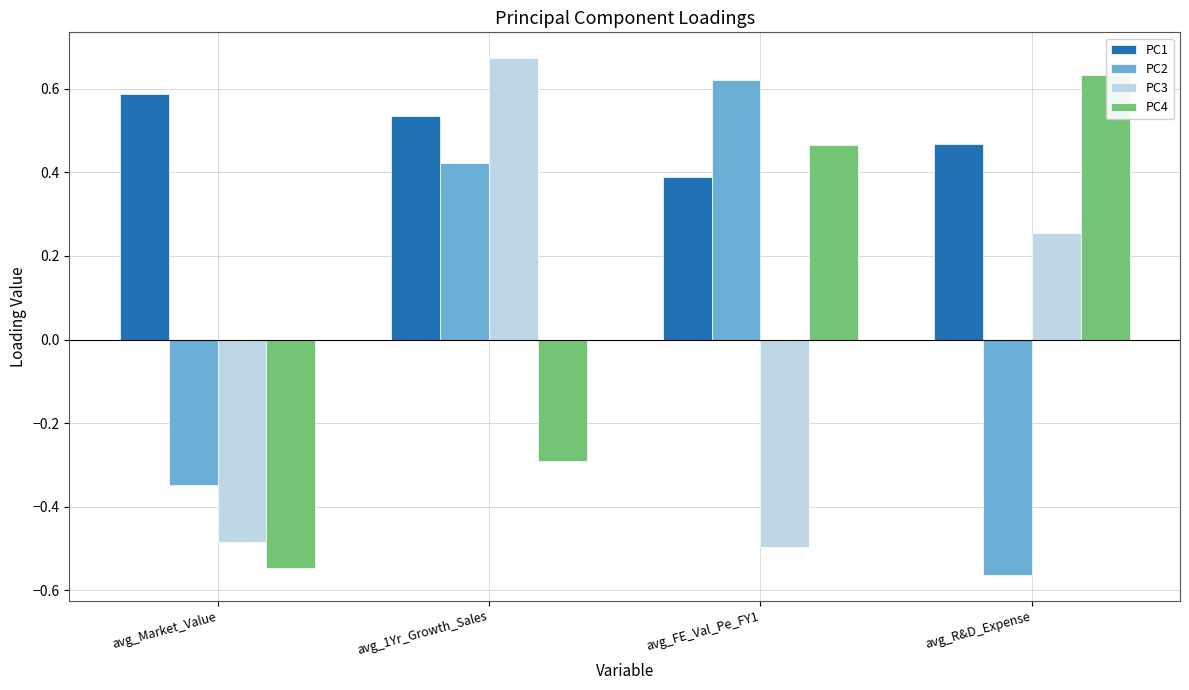

Does the chart contain stacked bars?

No